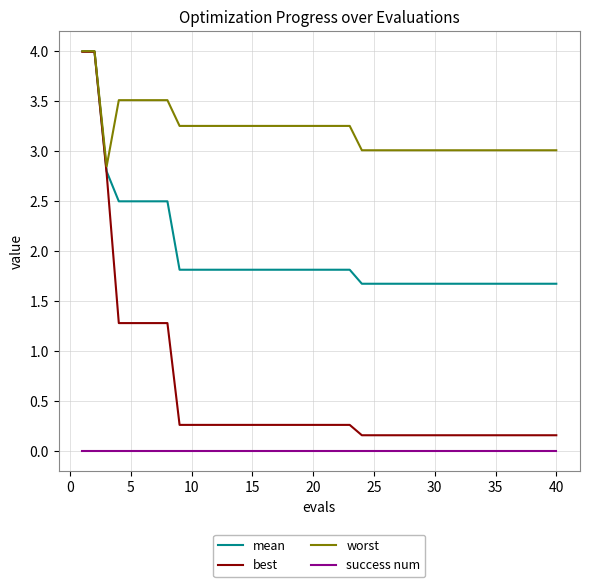

What are all the series names shown in the legend?

mean, best, worst, success num